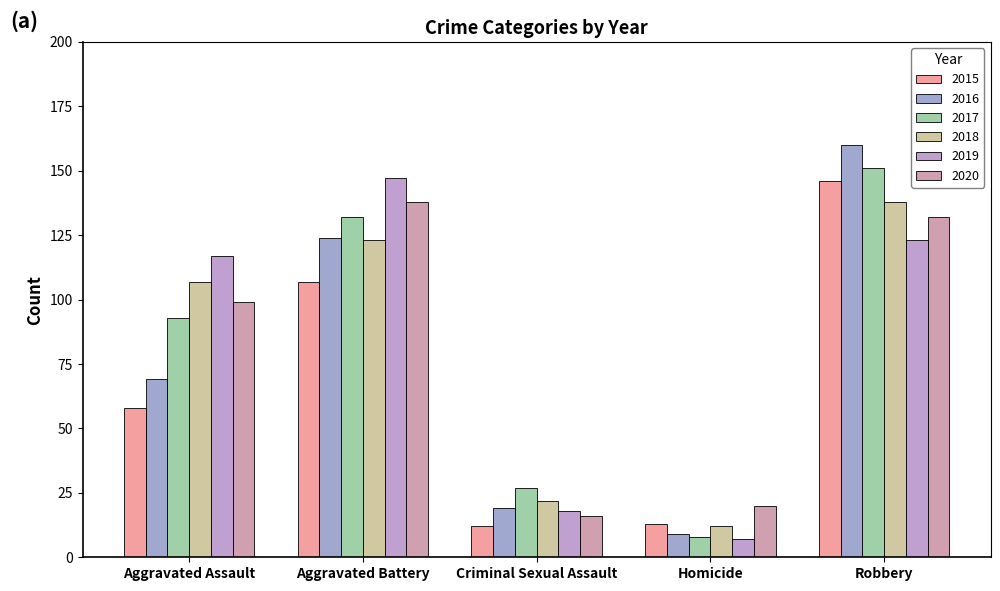

Are the bars horizontal?

No